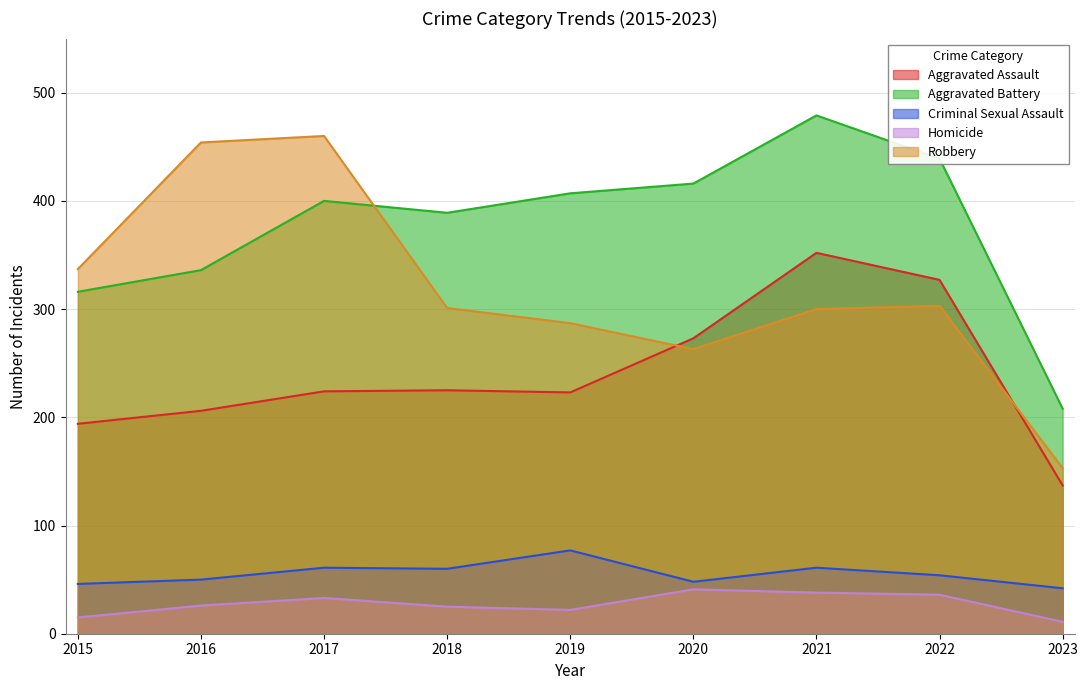

At which category is the sum across all series the highest?

2021